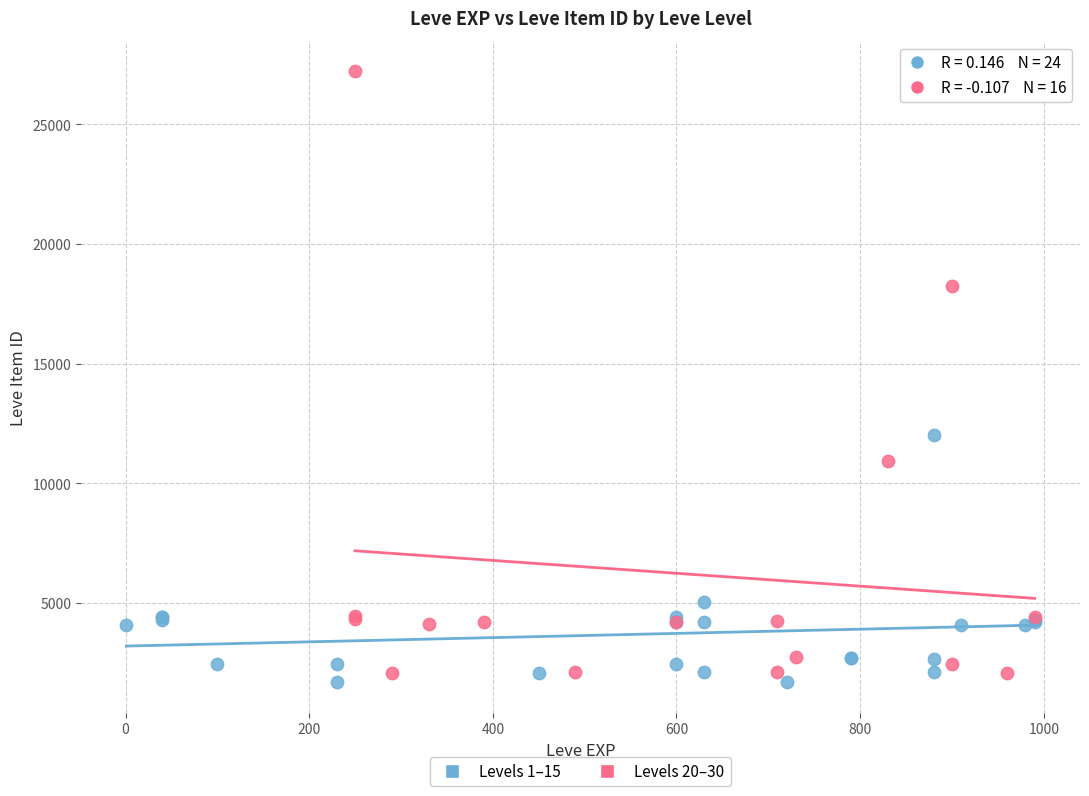

Which series reaches the minimum Y coordinate?

Levels 1–15